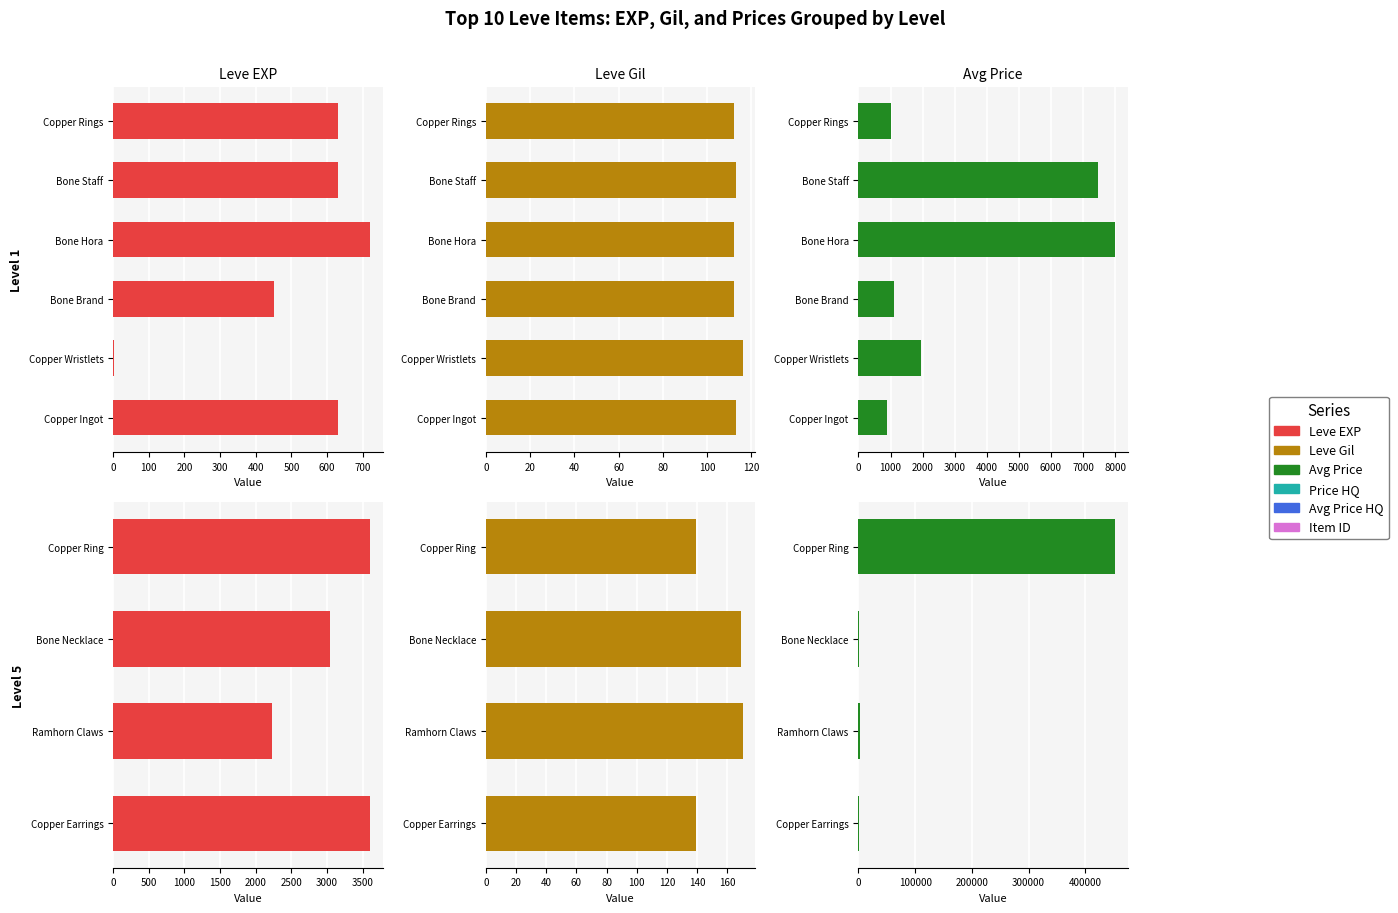

Which series has the widest spread of values?

currentAveragePrice